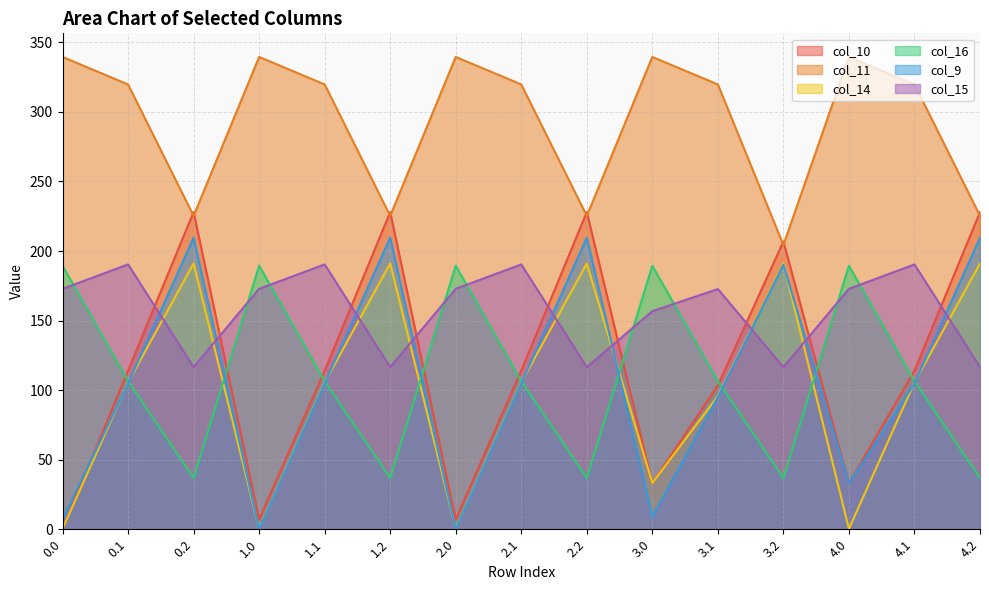

How many lines are shown in the chart?

6